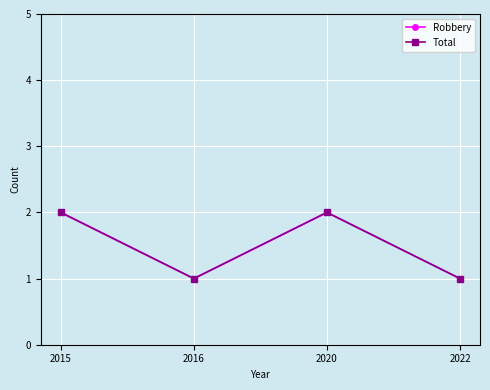

Does the chart have visible grid lines?

Yes